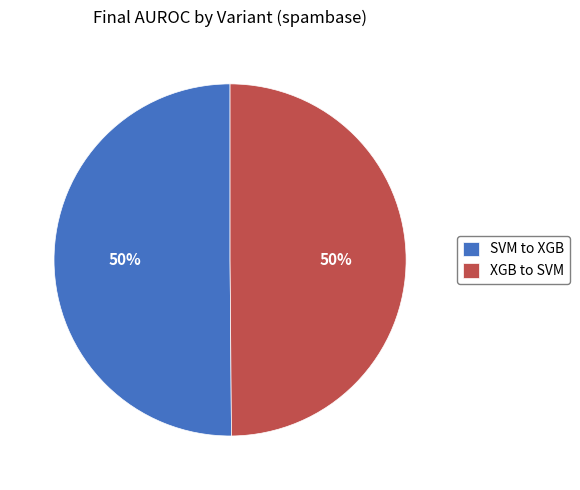

To the nearest percent, what is the combined percentage of XGB to SVM and SVM to XGB?

100%